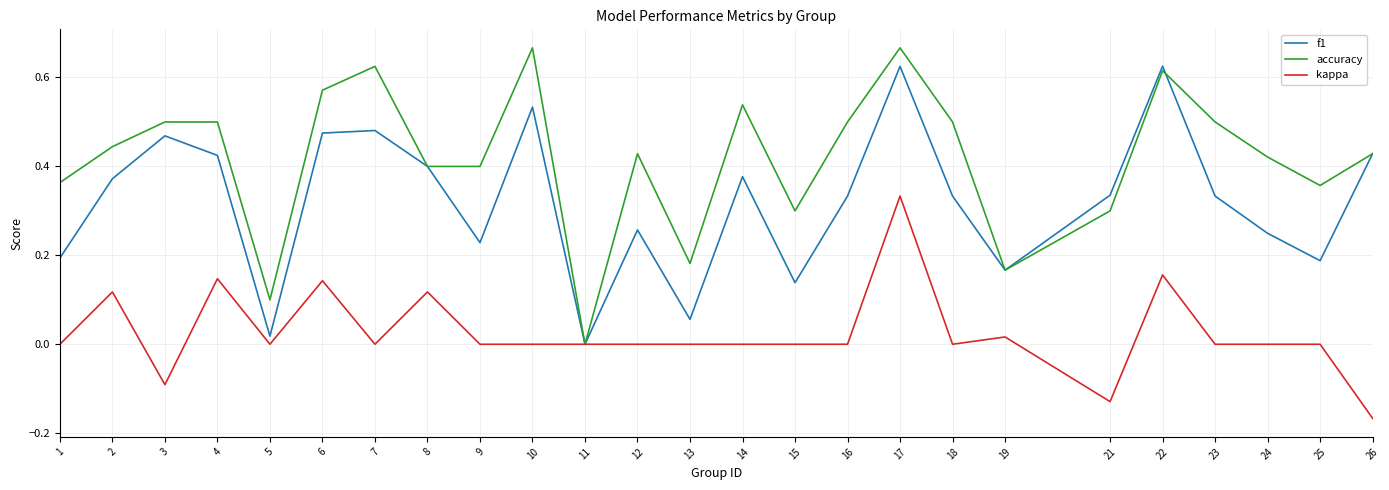

How many lines are shown in the chart?

3